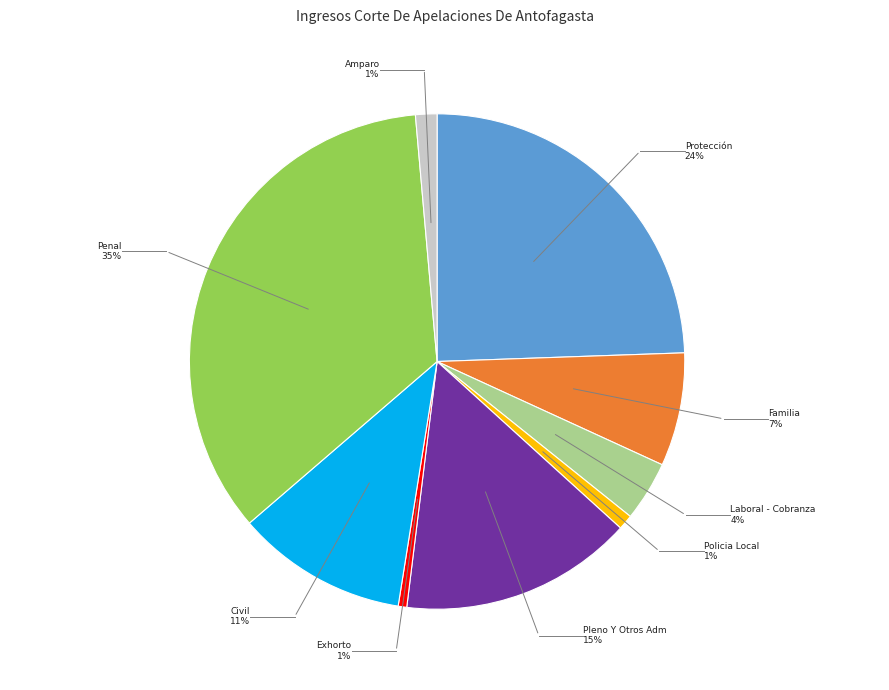

Does Familia account for over 50% of the chart?

No